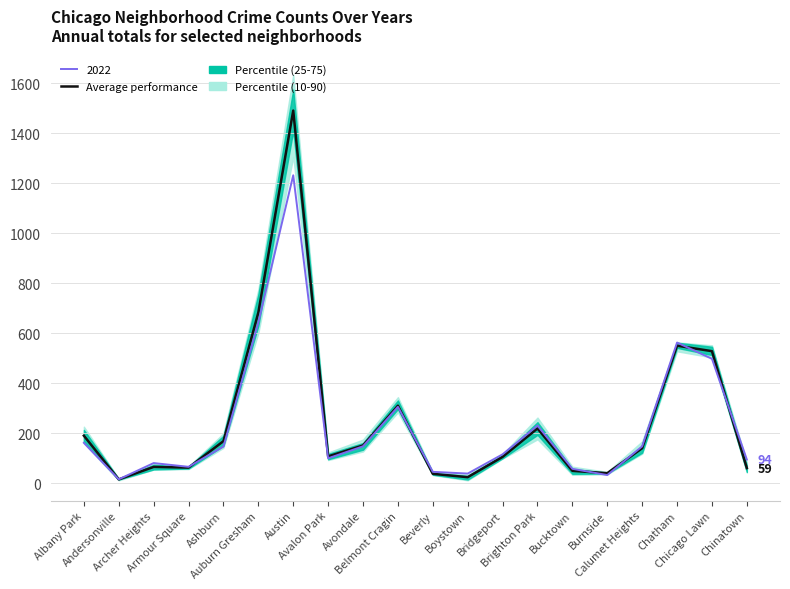

True or false: the data shows 10.1 at Beverly.

False